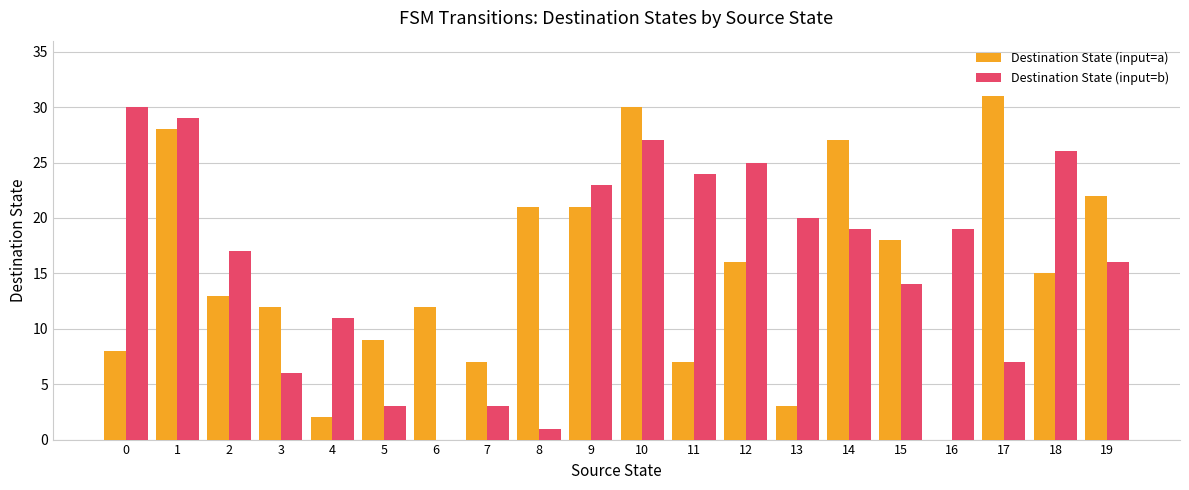

Which series changed the most between 9 and 12?

Destination State (input=a)